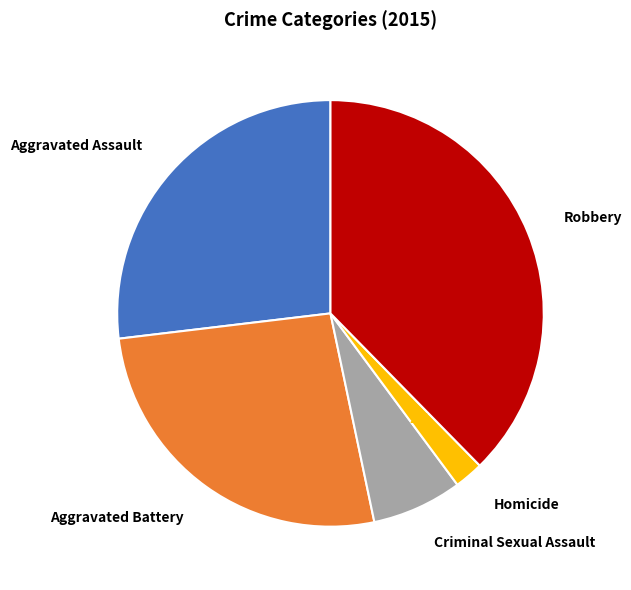

Which has a higher value, Aggravated Battery or Robbery?

Robbery